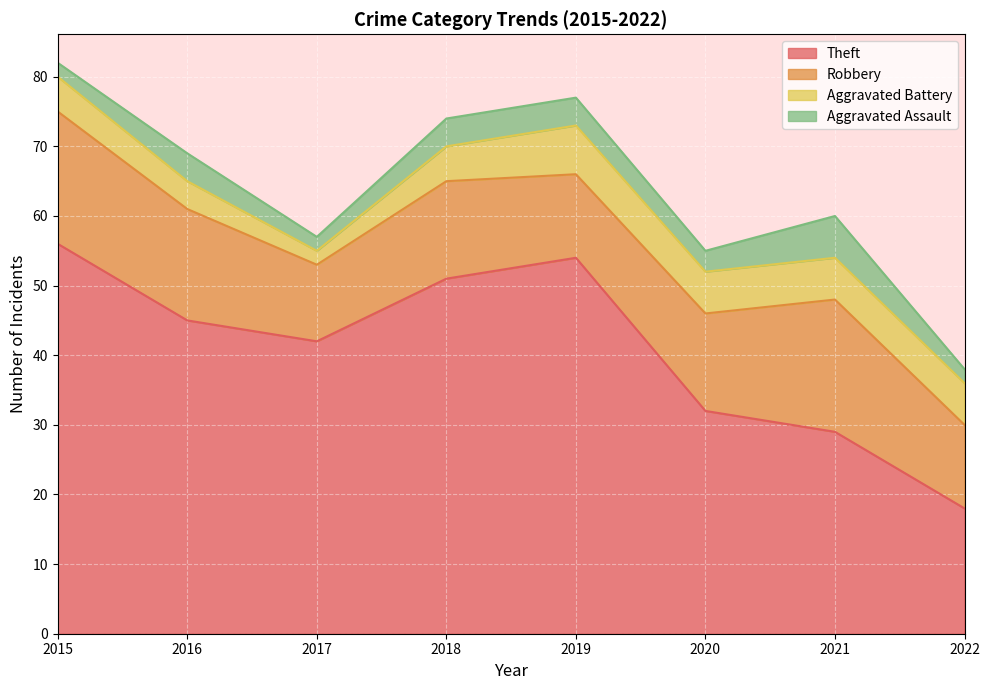

How many Aggravated Assault values are between 2 and 4?

7